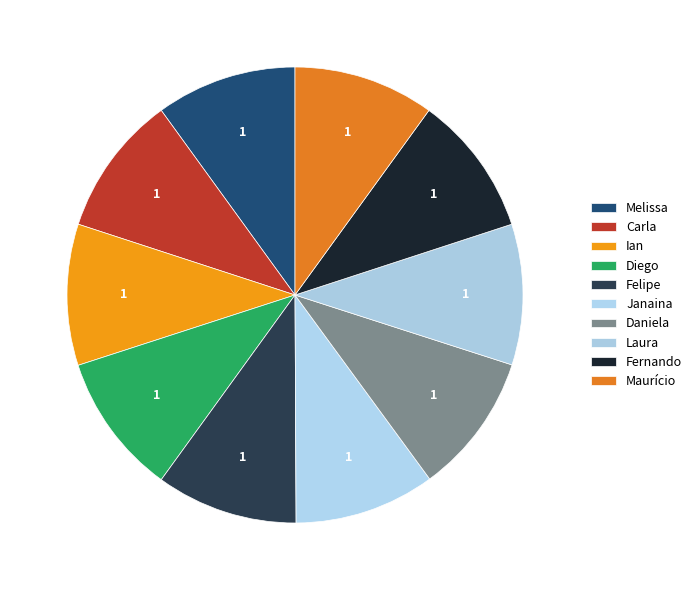

Rank the categories by value from highest to lowest.

Felipe, Diego, Ian, Carla, Maurício, Fernando, Laura, Daniela, Janaina, Melissa